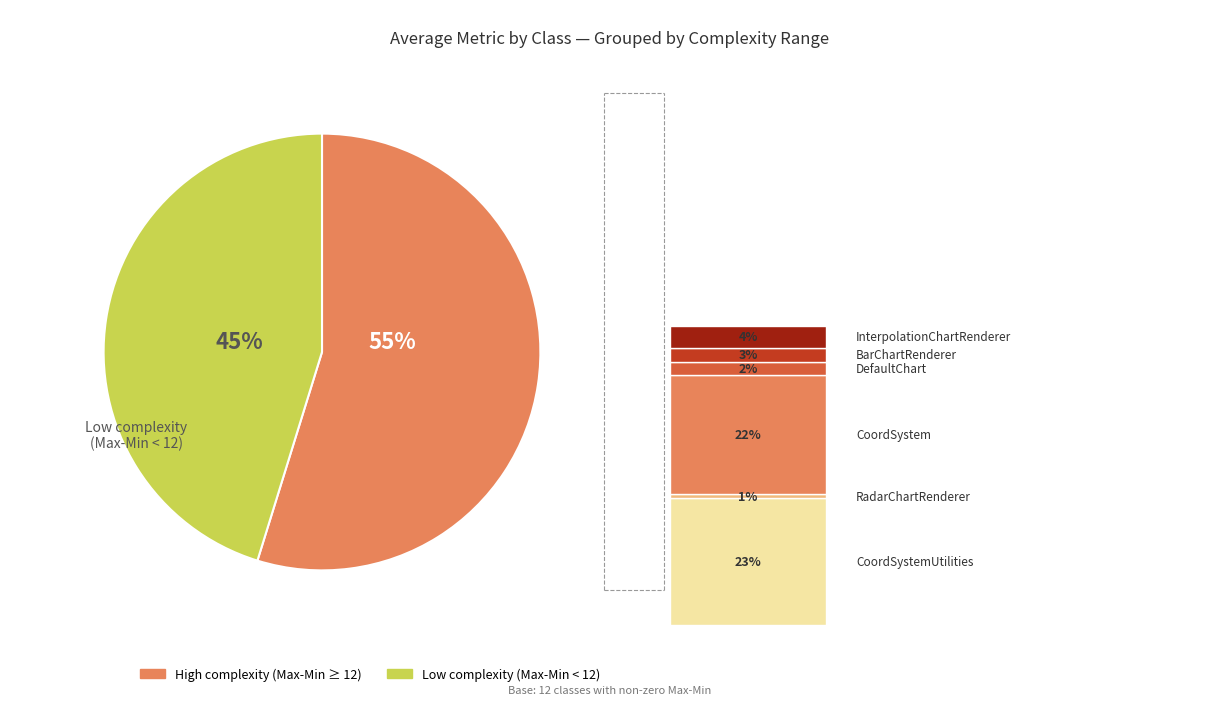

Is there a majority slice in this chart?

Yes